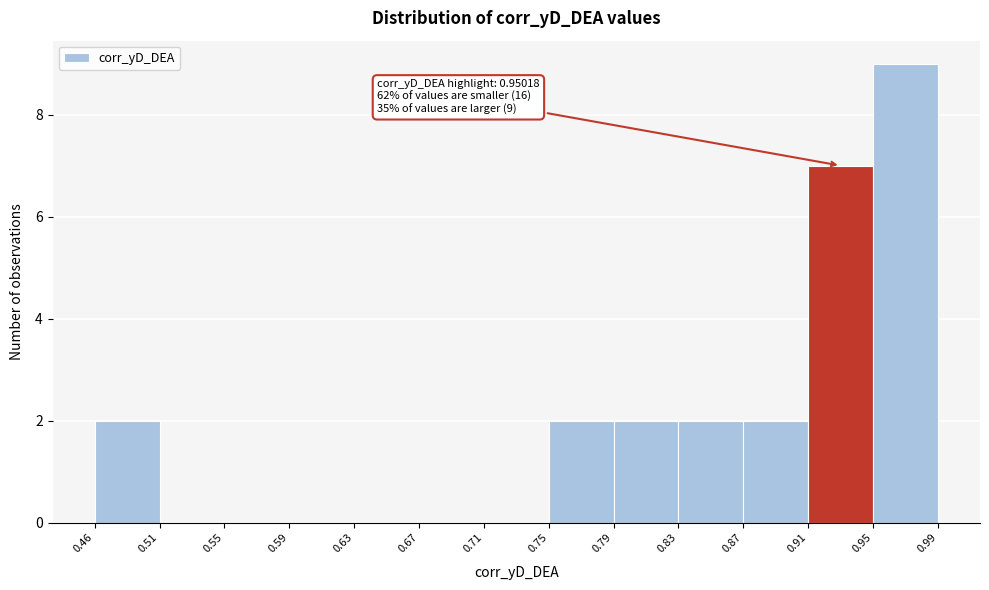

Over which range of the x-axis is the bar tallest?

0.95 to 0.99